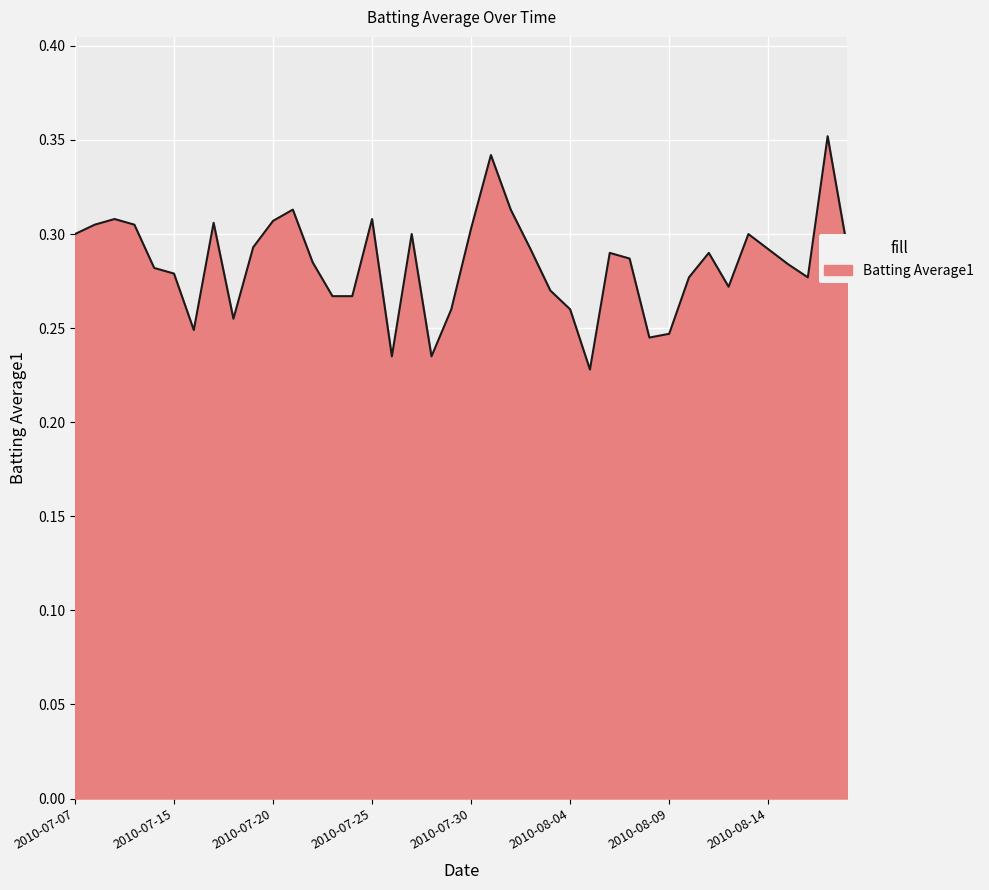

What is the value of the 27th point from the left?

0.2